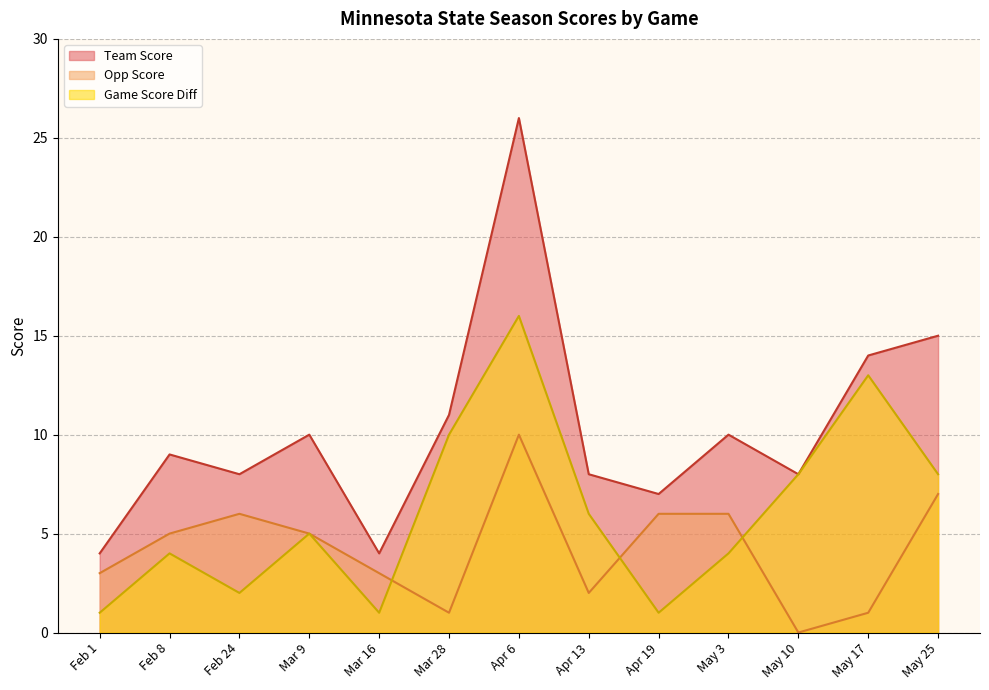

At which category does opp_score reach its first local peak?

Feb 24